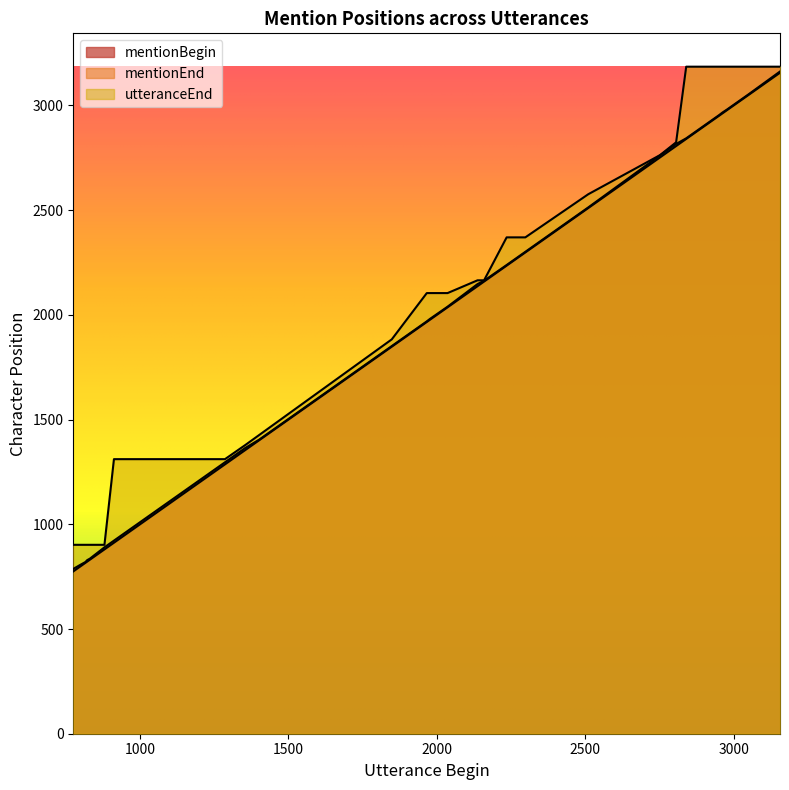

The utteranceEnd series shows 786 at 23. True or false?

False